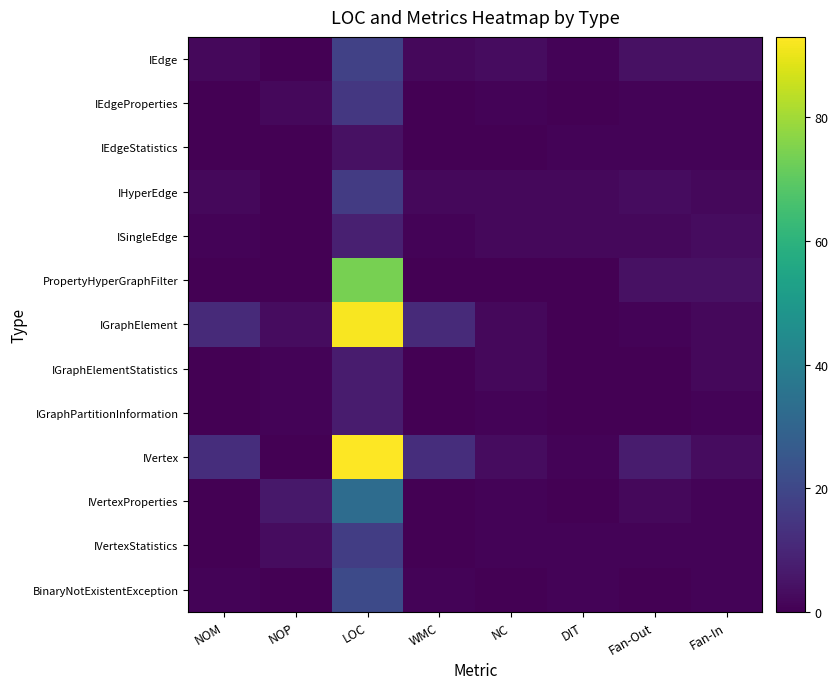

Reading left to right, extract all data points from this chart.

IEdge: NOM=2	NOP=0	LOC=18	WMC=2	NC=3	DIT=1	Fan-Out=4	Fan-In=4
IEdgeProperties: NOM=0	NOP=2	LOC=15	WMC=0	NC=1	DIT=0	Fan-Out=1	Fan-In=1
IEdgeStatistics: NOM=0	NOP=0	LOC=4	WMC=0	NC=0	DIT=1	Fan-Out=1	Fan-In=1
IHyperEdge: NOM=2	NOP=0	LOC=16	WMC=2	NC=2	DIT=2	Fan-Out=3	Fan-In=2
ISingleEdge: NOM=1	NOP=0	LOC=8	WMC=1	NC=2	DIT=2	Fan-Out=2	Fan-In=3
PropertyHyperGraphFilter: NOM=0	NOP=0	LOC=74	WMC=0	NC=0	DIT=0	Fan-Out=4	Fan-In=4
IGraphElement: NOM=11	NOP=3	LOC=92	WMC=11	NC=2	DIT=0	Fan-Out=1	Fan-In=2
IGraphElementStatistics: NOM=0	NOP=1	LOC=7	WMC=0	NC=2	DIT=0	Fan-Out=0	Fan-In=2
IGraphPartitionInformation: NOM=0	NOP=1	LOC=7	WMC=0	NC=1	DIT=0	Fan-Out=0	Fan-In=1
IVertex: NOM=12	NOP=0	LOC=93	WMC=12	NC=3	DIT=1	Fan-Out=7	Fan-In=3
IVertexProperties: NOM=0	NOP=6	LOC=33	WMC=0	NC=1	DIT=0	Fan-Out=2	Fan-In=1
IVertexStatistics: NOM=0	NOP=3	LOC=17	WMC=0	NC=1	DIT=1	Fan-Out=1	Fan-In=1
BinaryNotExistentException: NOM=1	NOP=0	LOC=21	WMC=1	NC=0	DIT=1	Fan-Out=0	Fan-In=1